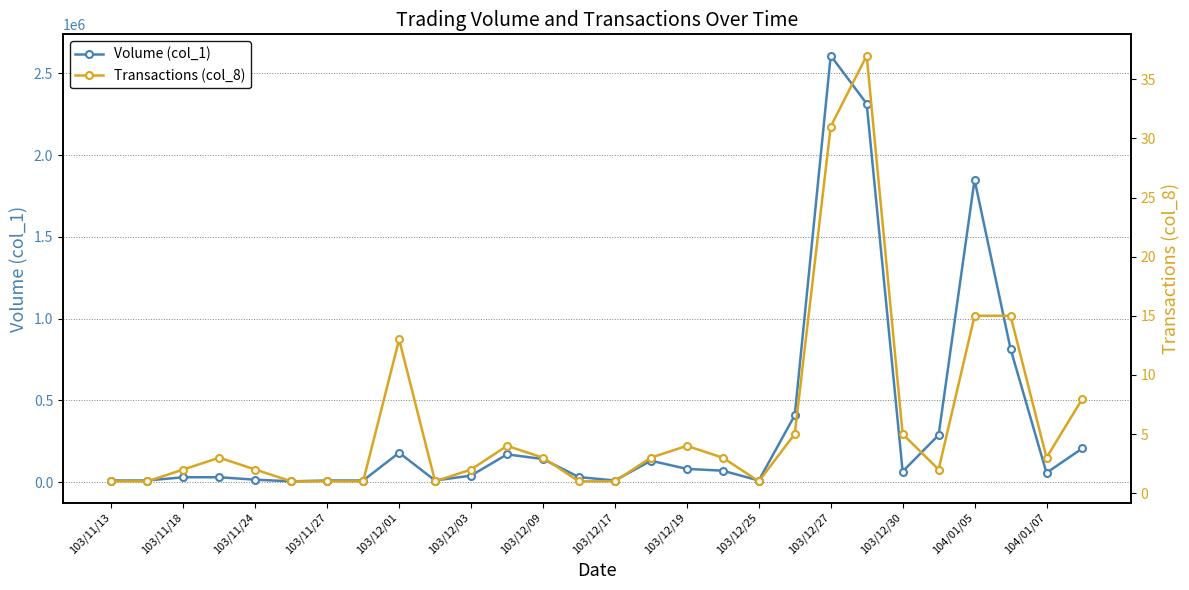

What is the difference between the second highest and minimum values in the Transactions (col_8) series?

30